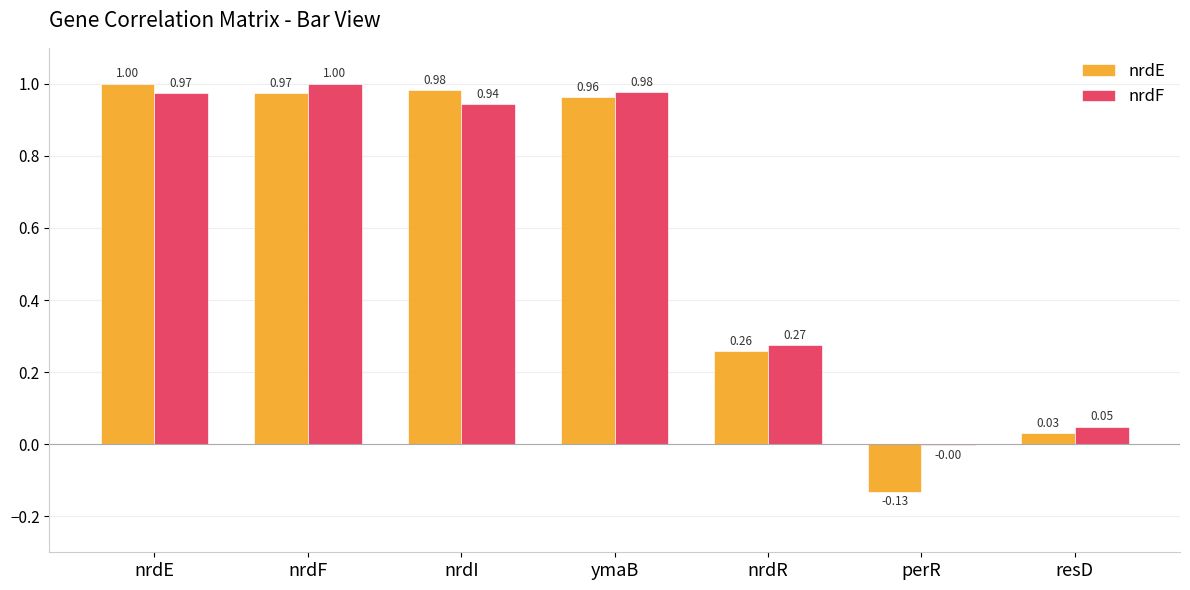

Count the number of categories in the chart.

7